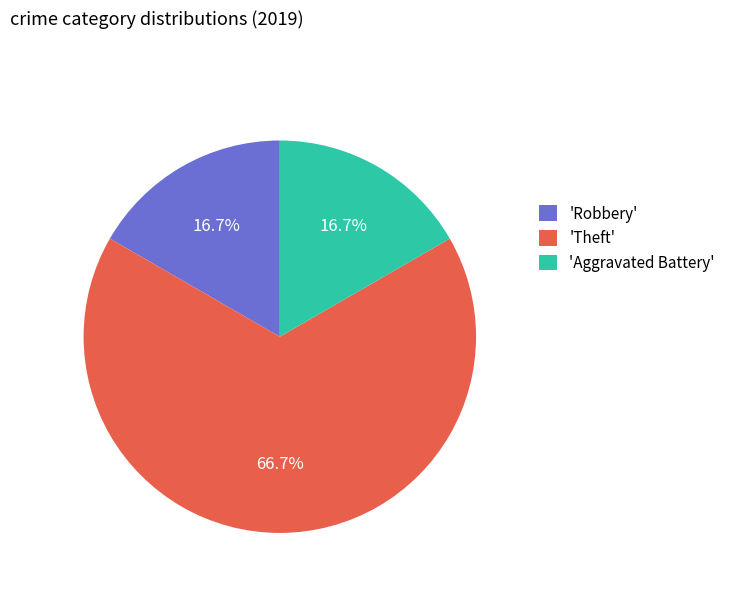

Is there a majority slice in this chart?

Yes